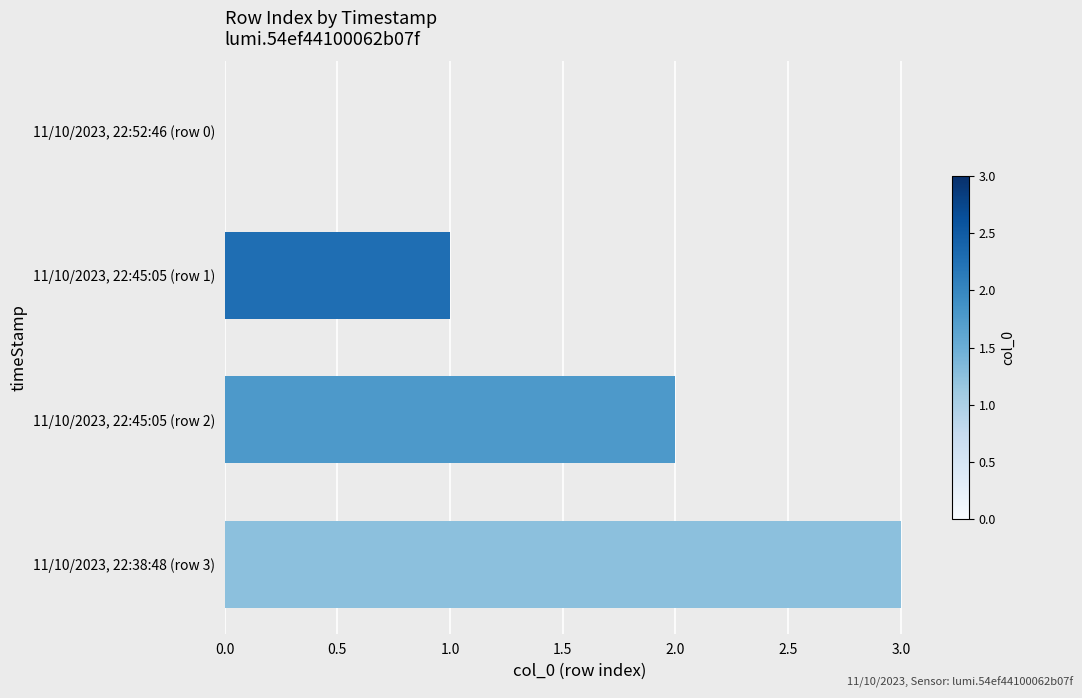

The chart shows a value of 3 at 11/10/2023, 22:38:48 (row 3). True or false?

True